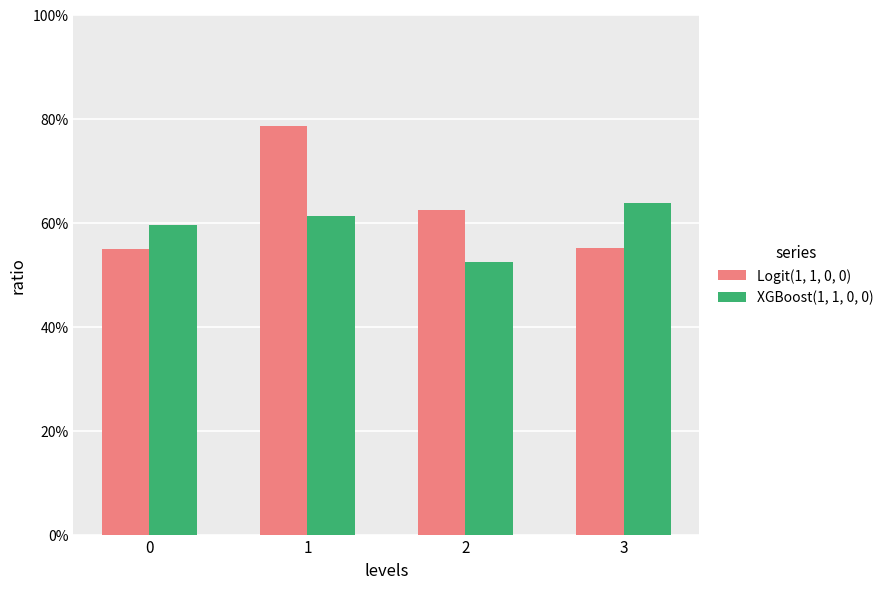

Are the bars grouped side by side (vs. stacked)?

Yes